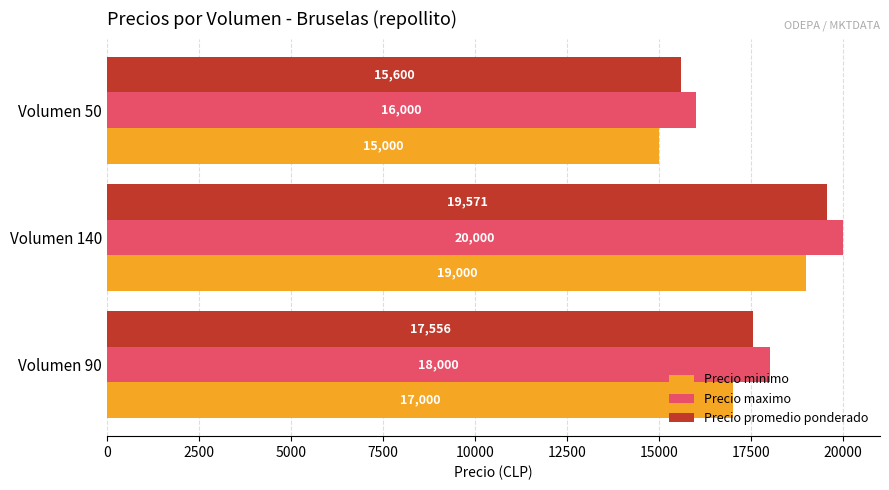

At which category is the sum across all series the highest?

Volumen 140